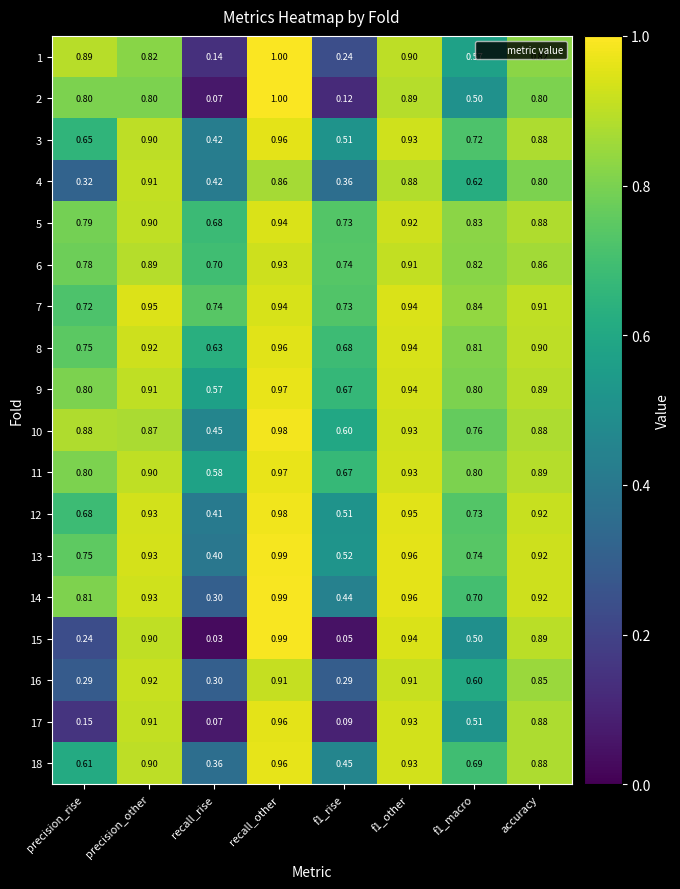

At which category does the chart reach its peak across all series?

recall_other